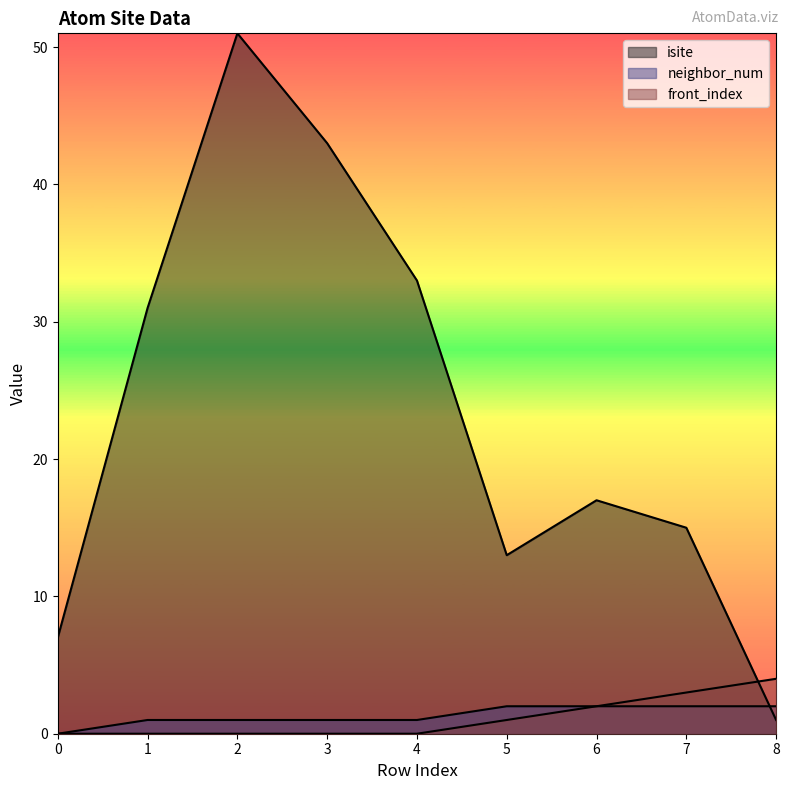

At how many categories does at least one series exceed 20?

4